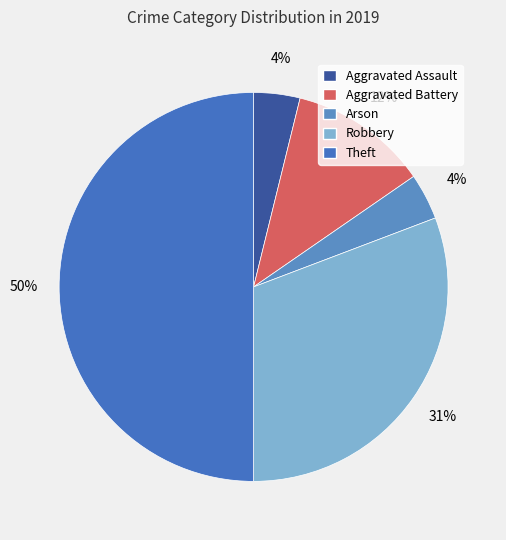

To the nearest percent, what is the difference between the largest and smallest slice percentages?

46%